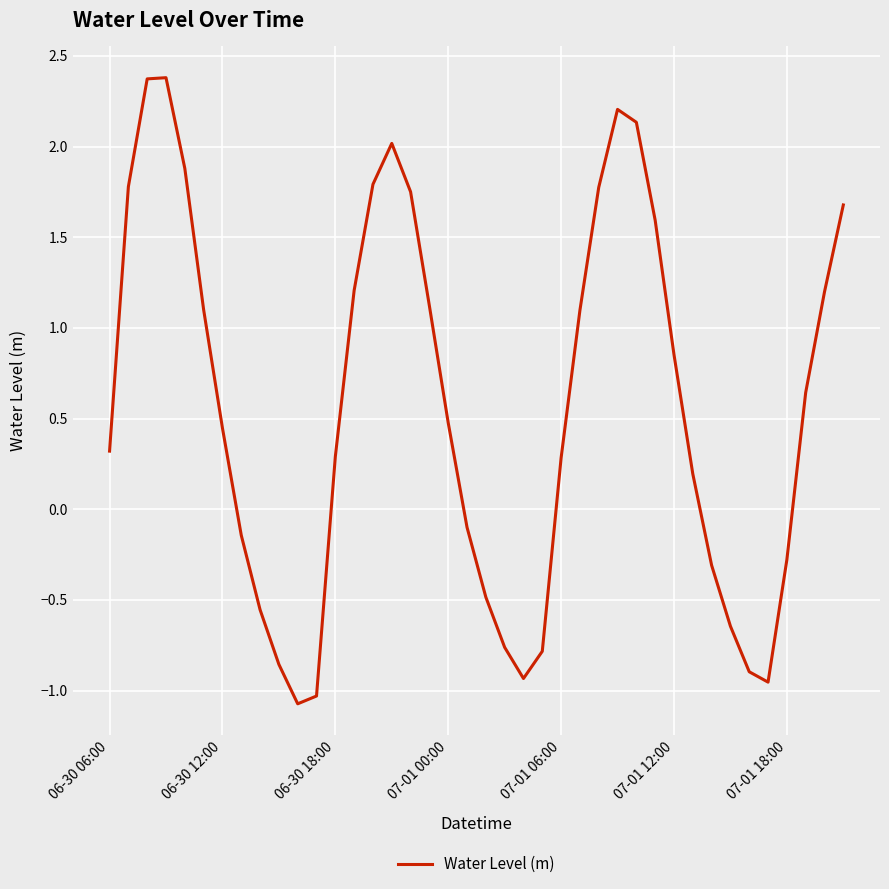

How many values are below zero?

15